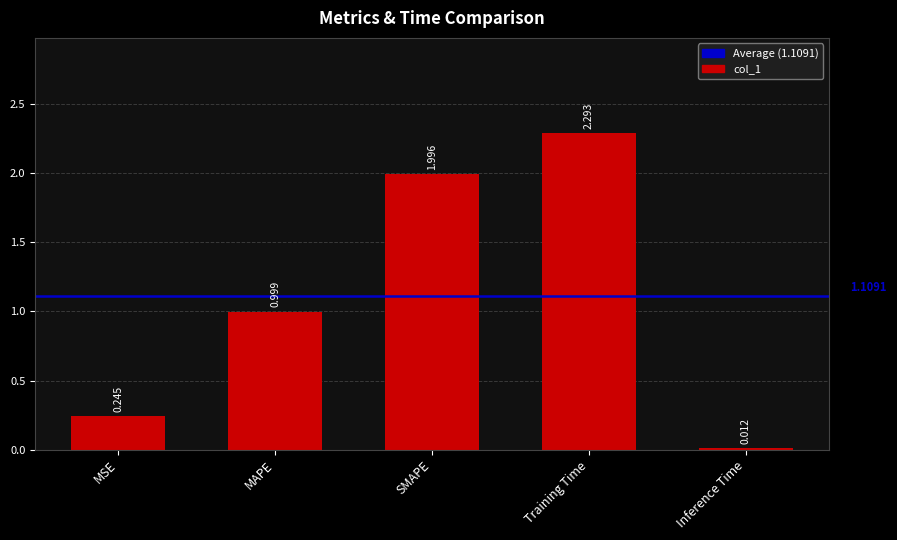

List the labels in order of value, smallest first.

Inference Time, MSE, MAPE, SMAPE, Training Time